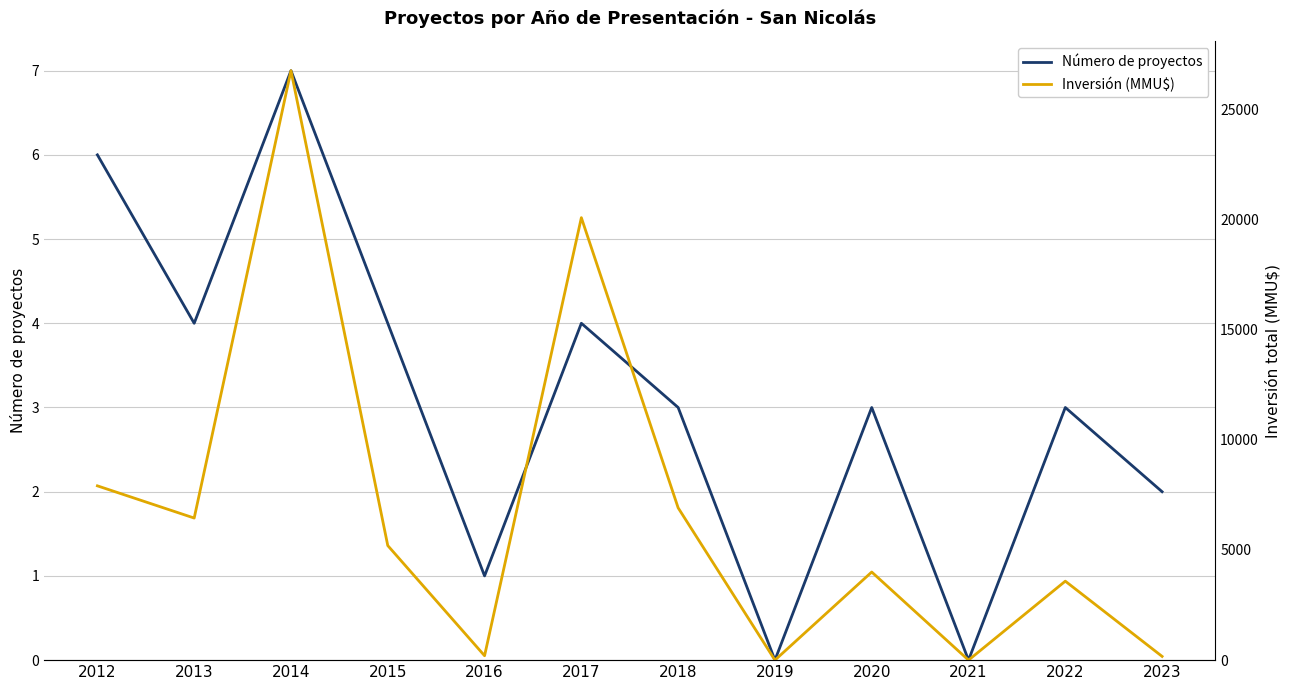

What is the difference between the highest and lowest values at 2022?

3582